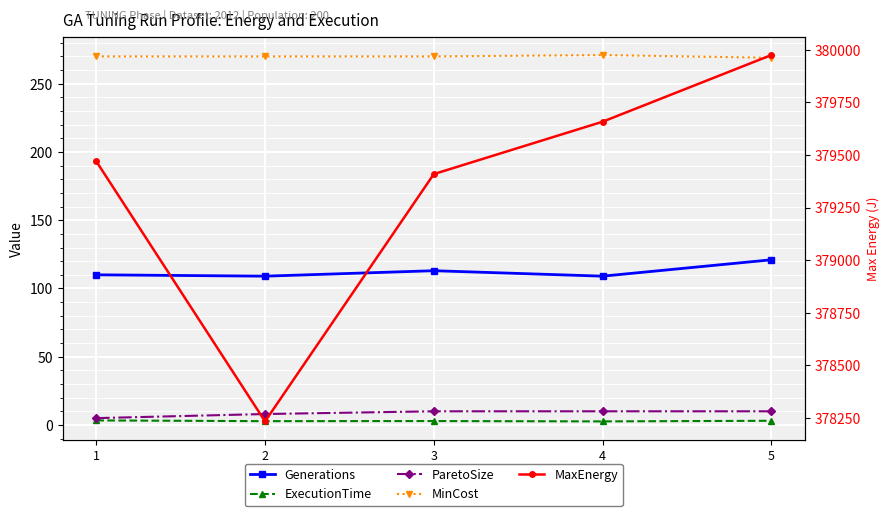

What is the highest value of the MaxEnergy series?

379975.1